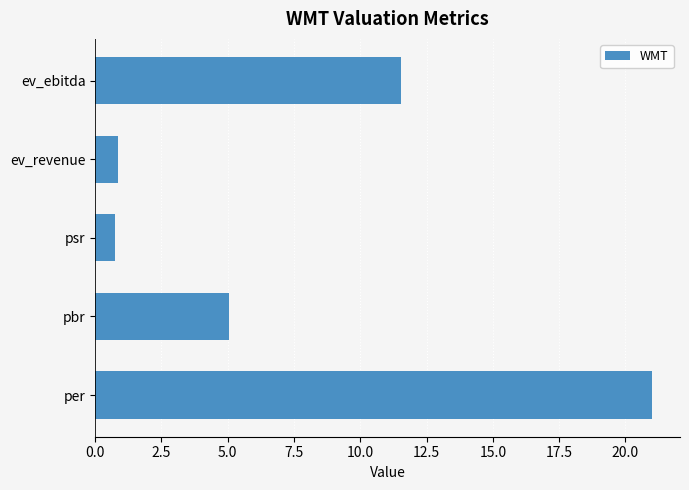

At which label is the value closest to 10?

ev_ebitda